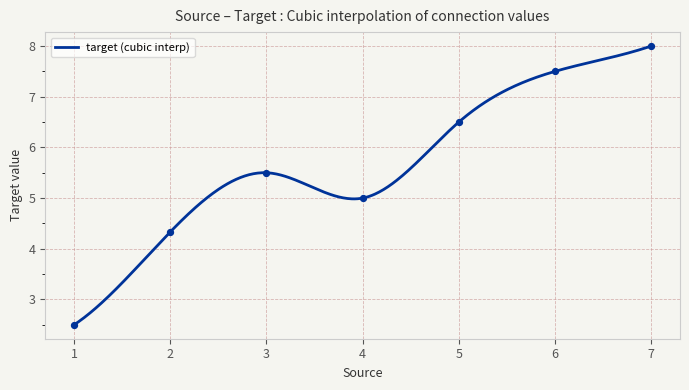

Which has a higher value, 1 or 1?

1